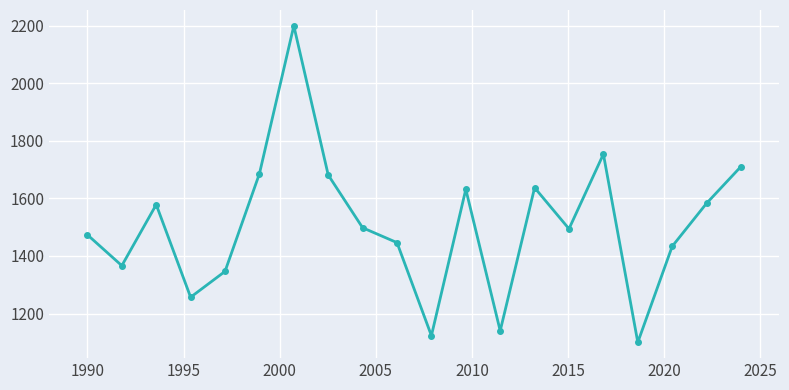

How many data points are less than 1498?

10